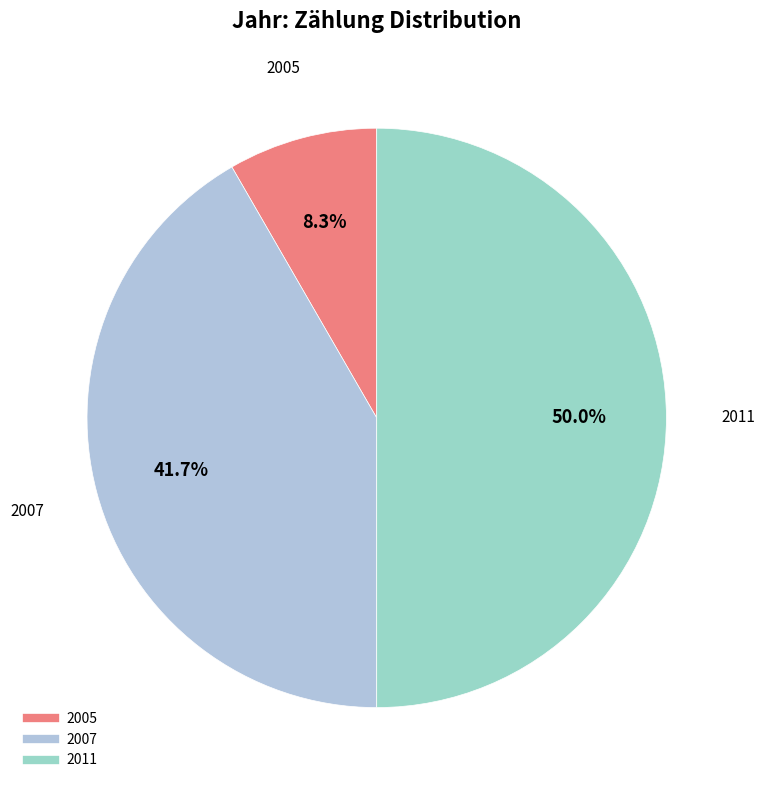

The 2005 slice represents 8% of the pie. True or false?

True